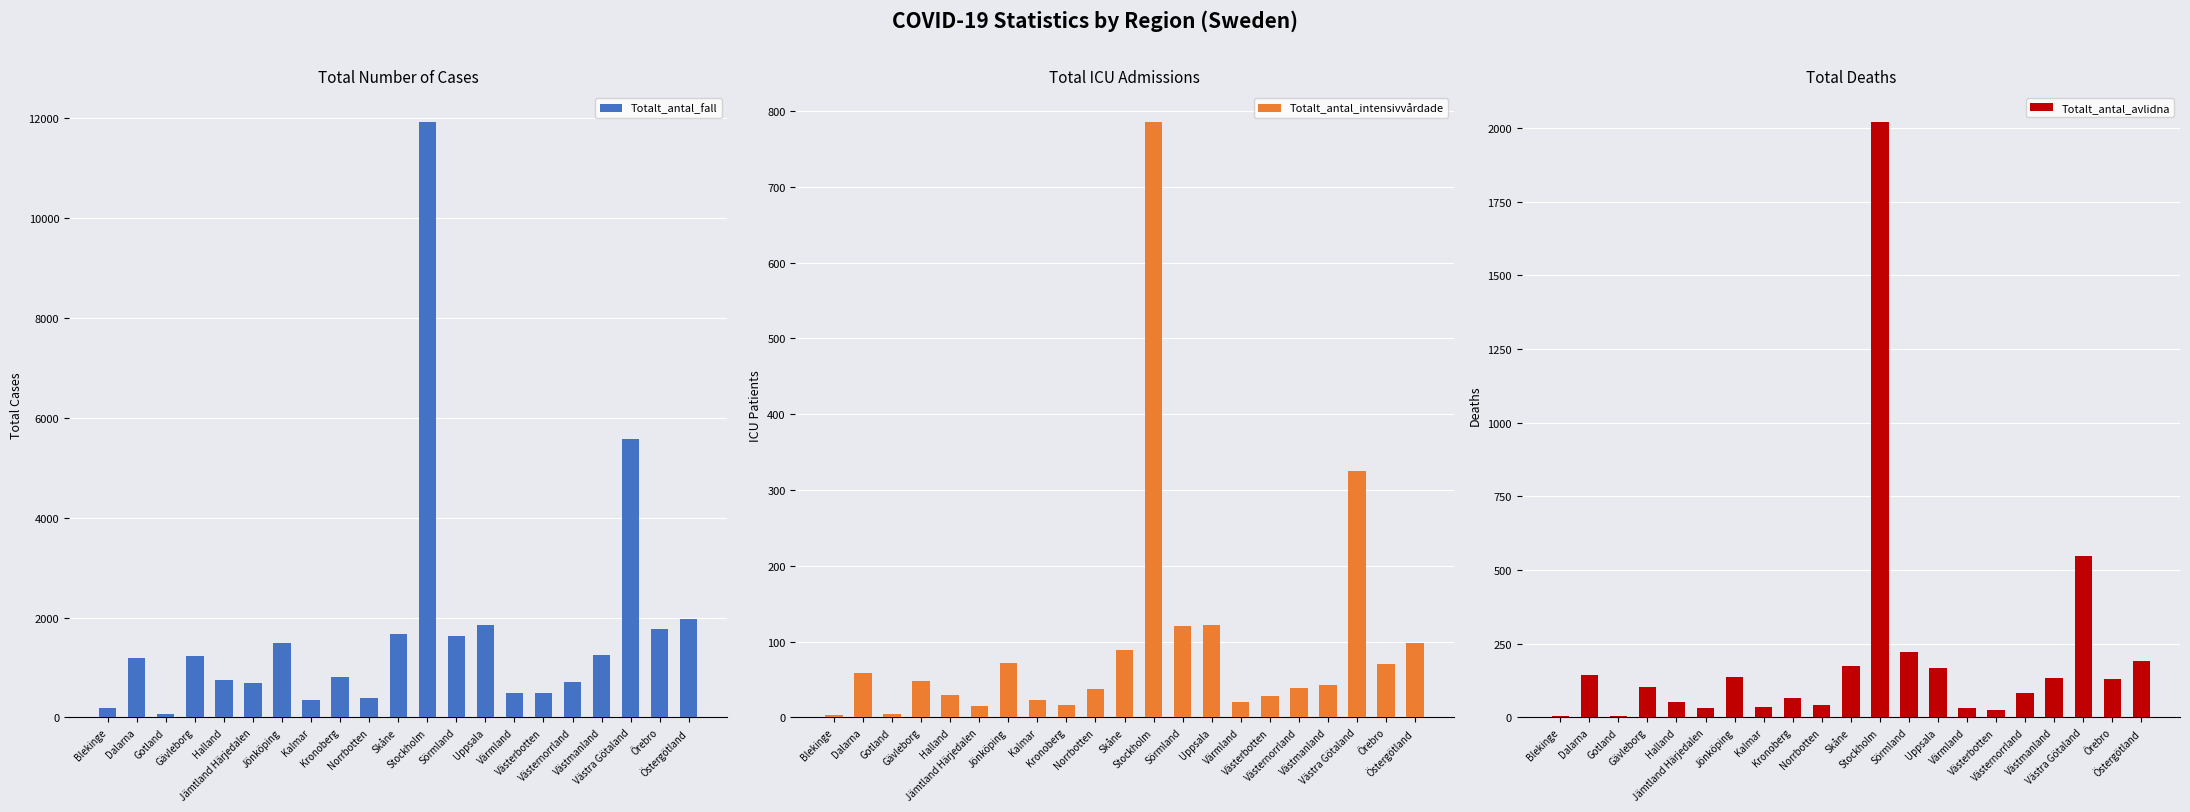

What are all the series names shown in the legend?

Totalt_antal_fall, Totalt_antal_intensivvårdade, Totalt_antal_avlidna